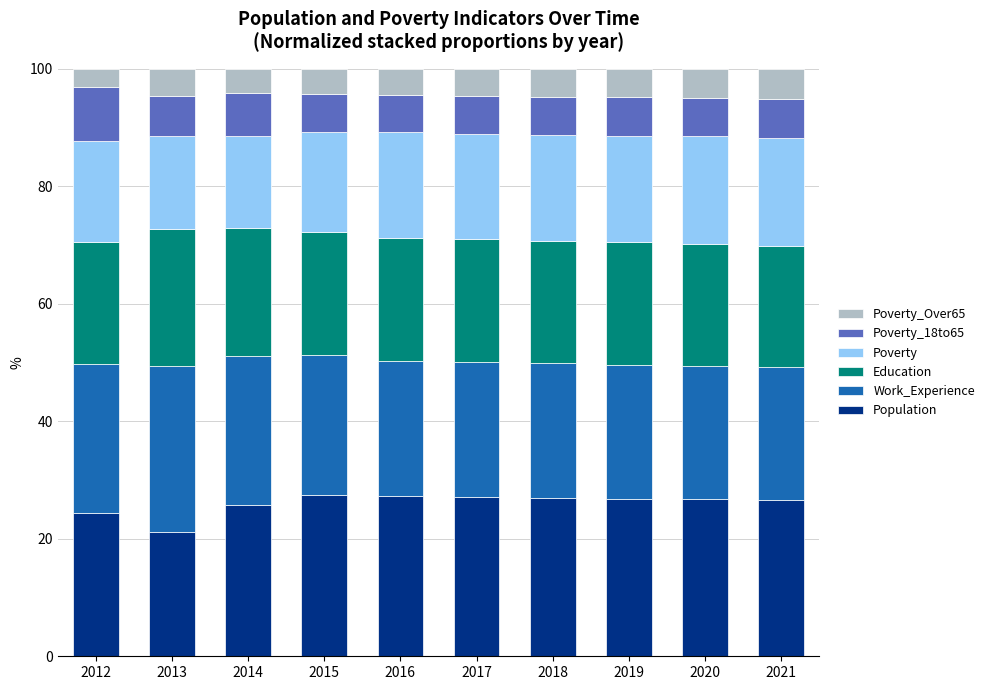

What is the lowest value of the Population series?

21.2